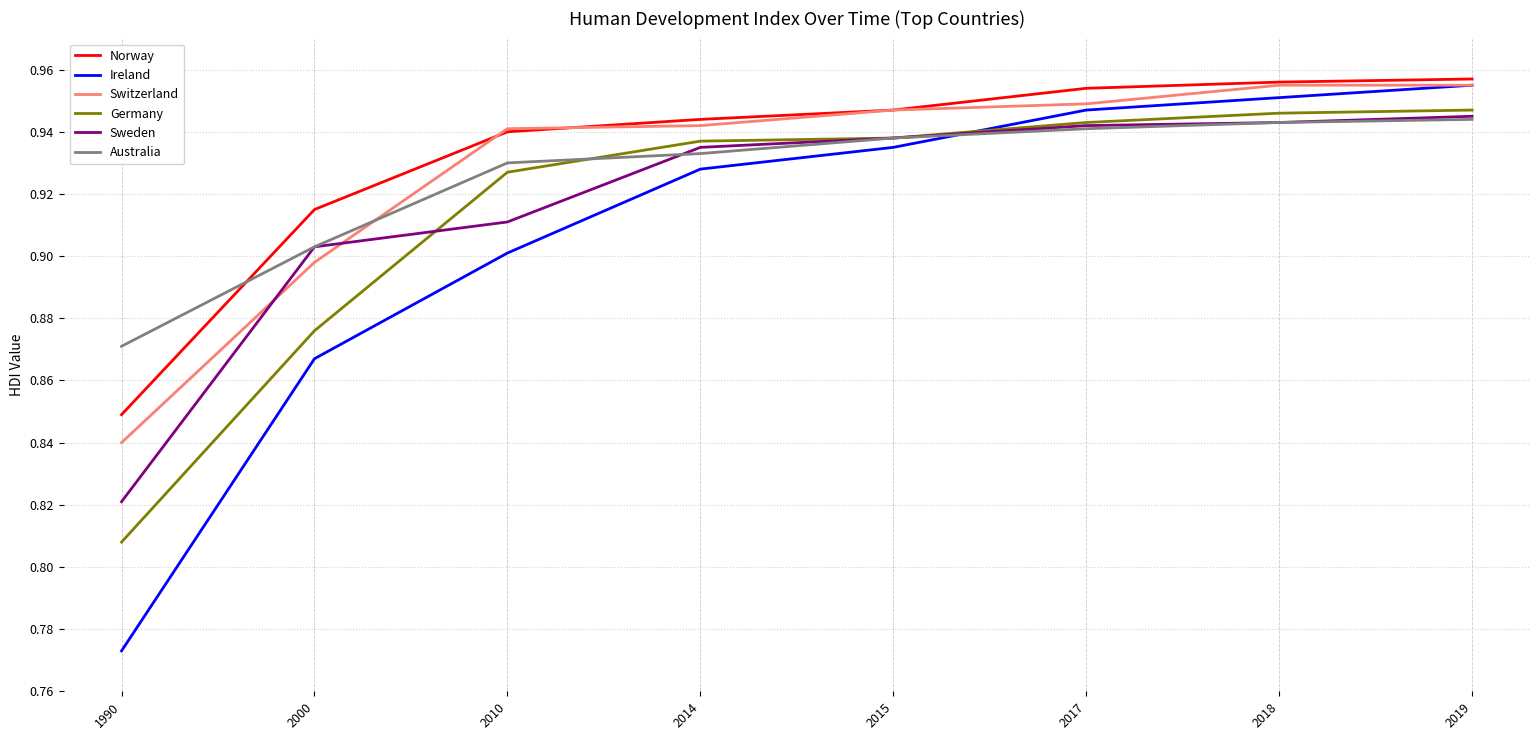

Which category has the highest value in the Ireland series?

2019